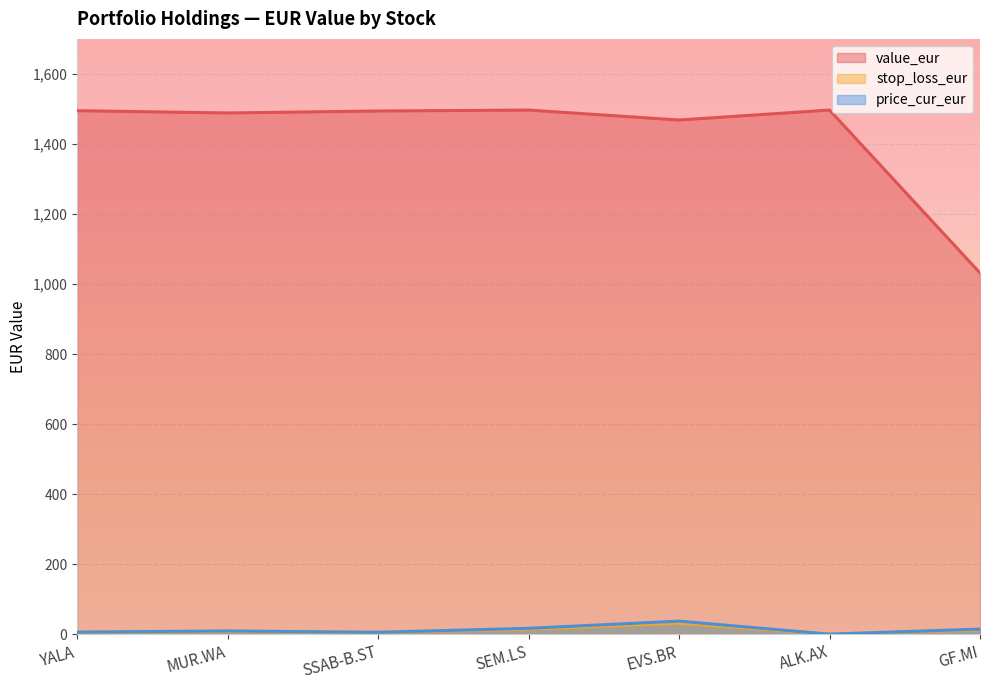

What is the value of the stop_loss_eur point at the 1st from the left?

5.4